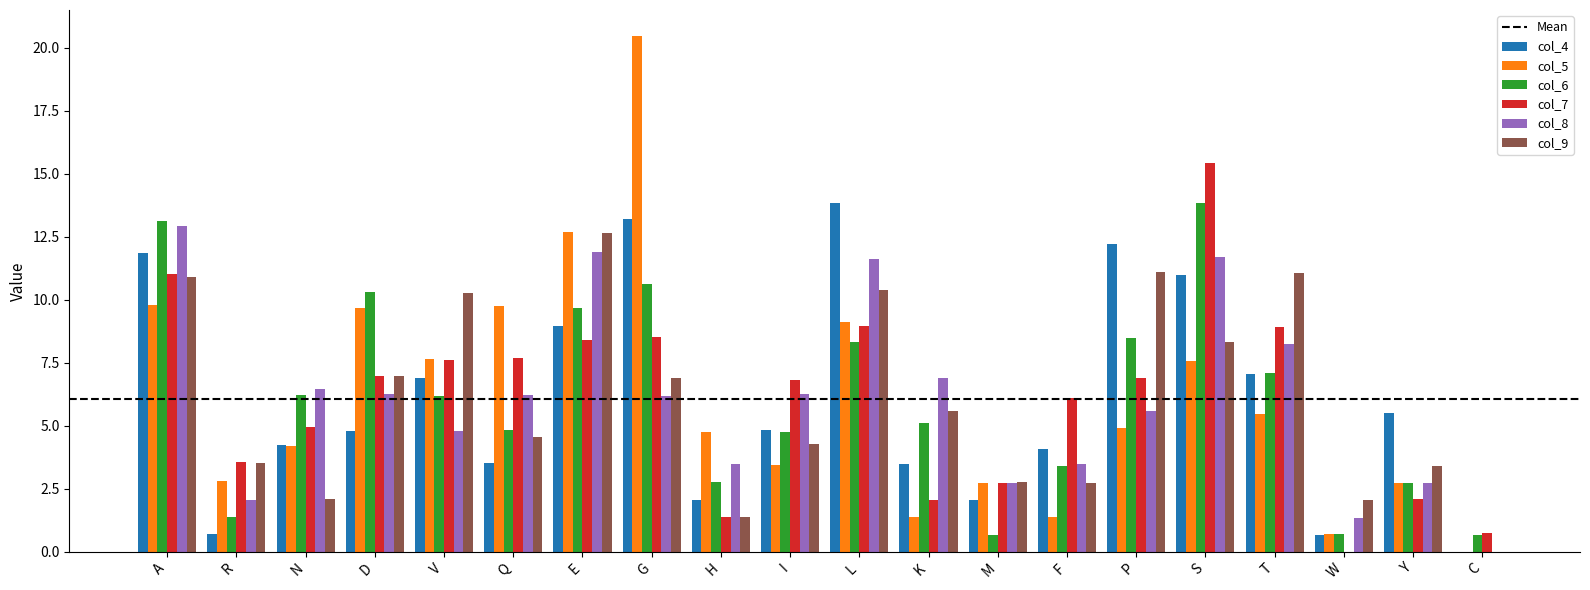

What is the total value across all series at T?

47.8